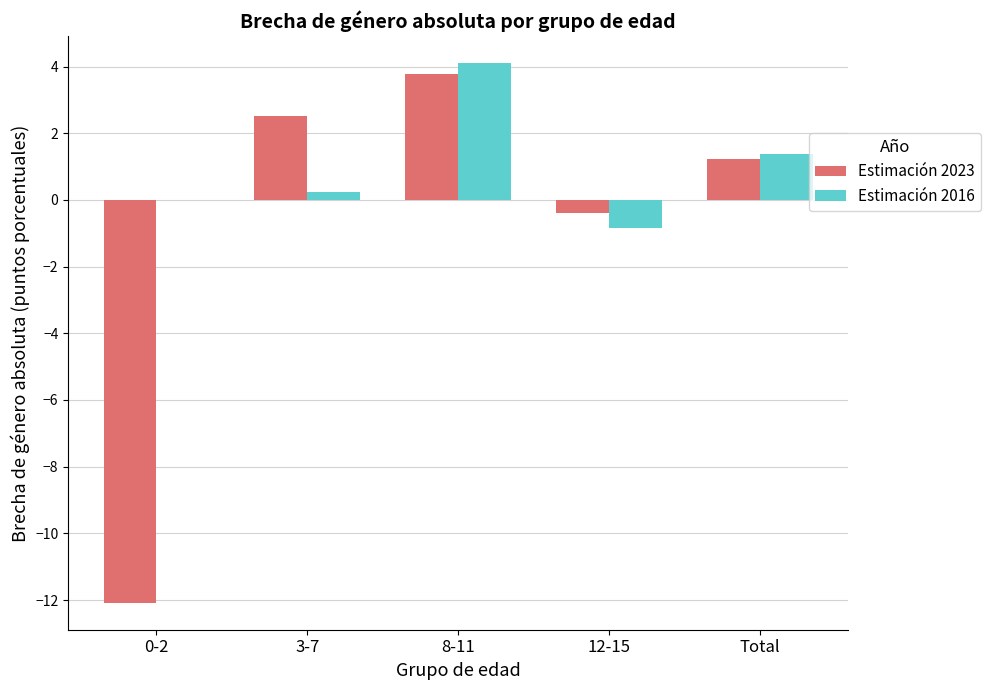

What is the difference between the Estimación 2023 values at 12-15 and 8-11?

4.2